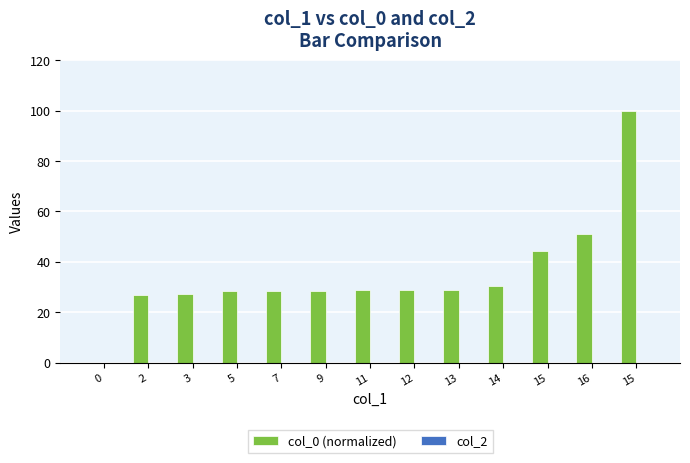

What is the label of the 9th bar from the left?

13